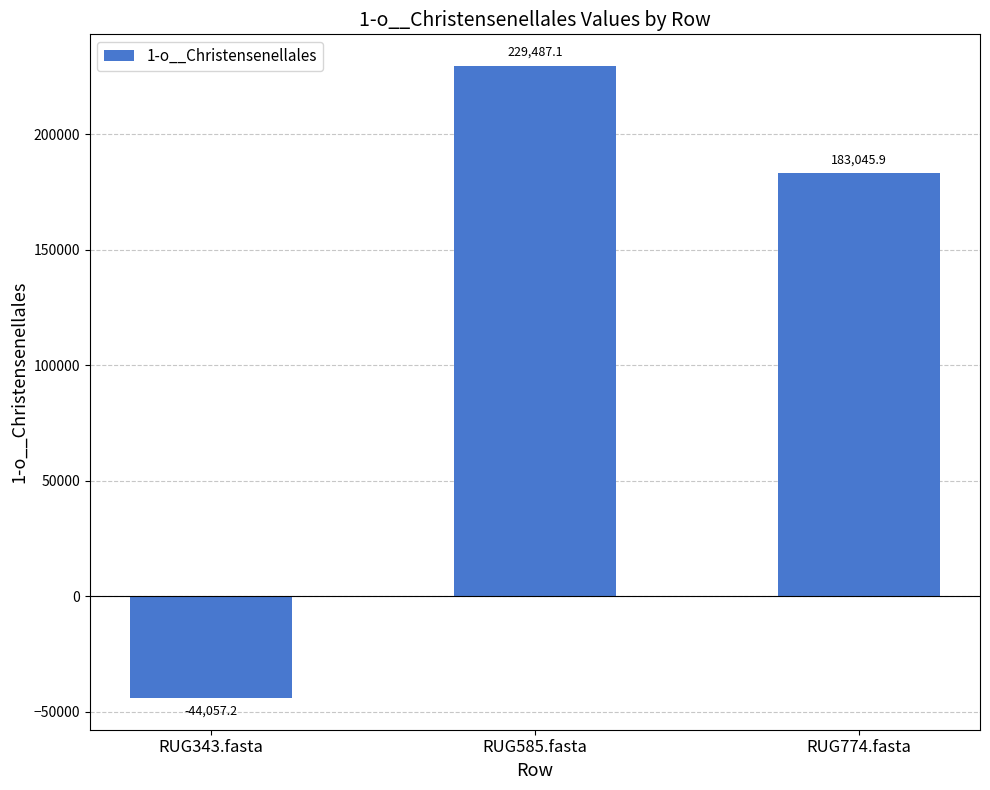

At which label does the data first exceed 183045?

RUG585.fasta